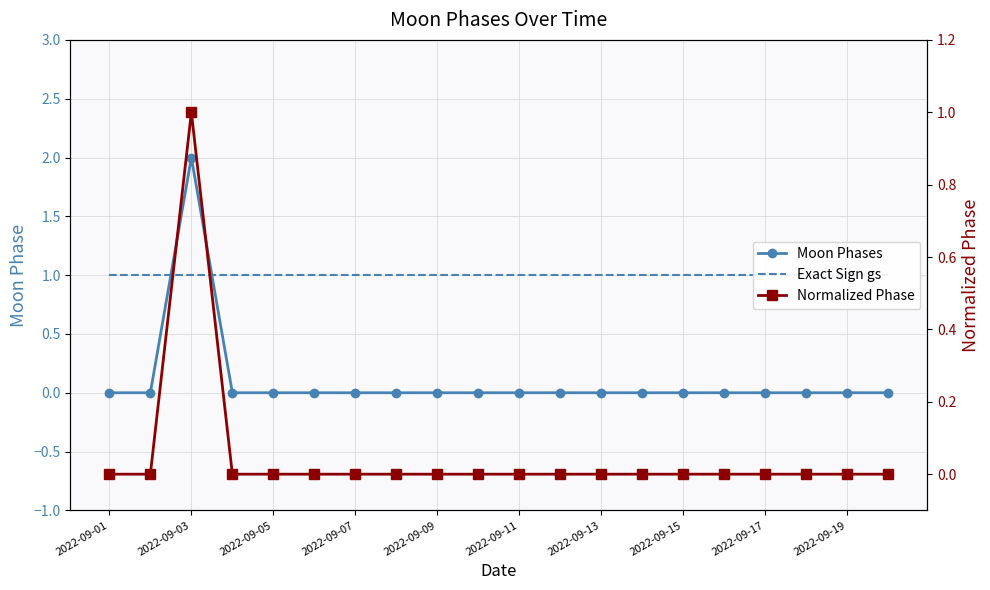

The Moon Phases series shows 1 at 17. True or false?

False